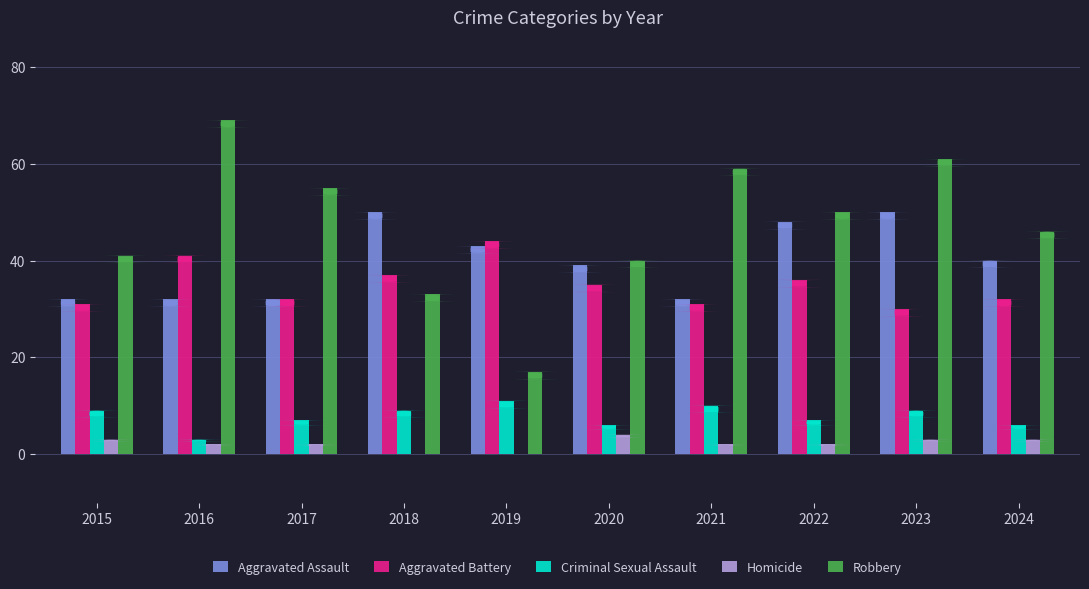

Which series has the largest total across all categories?

Robbery